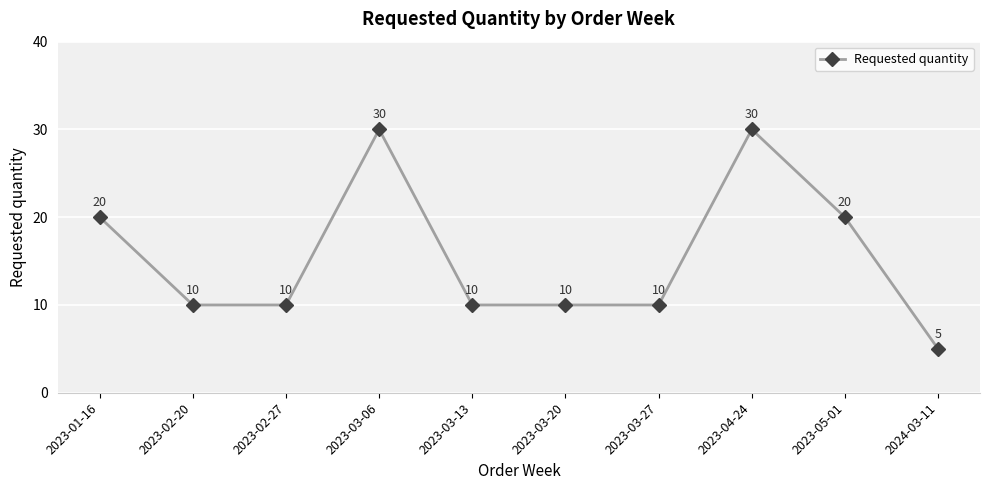

What is the change in value from 2023-03-13 to 2023-04-24?

+20